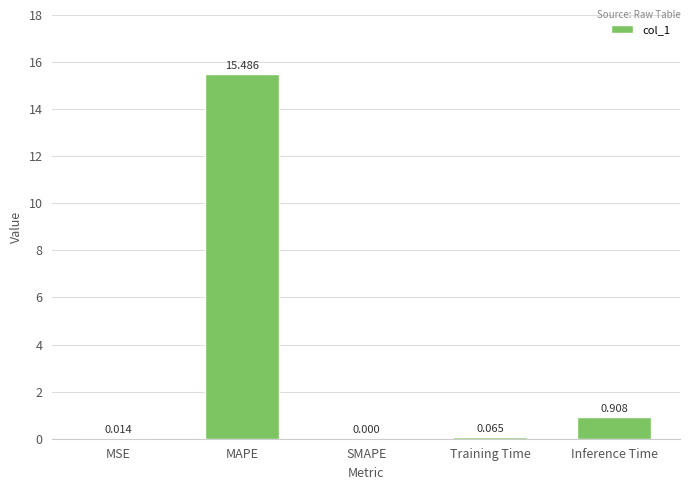

Which has a higher value, SMAPE or MAPE?

MAPE